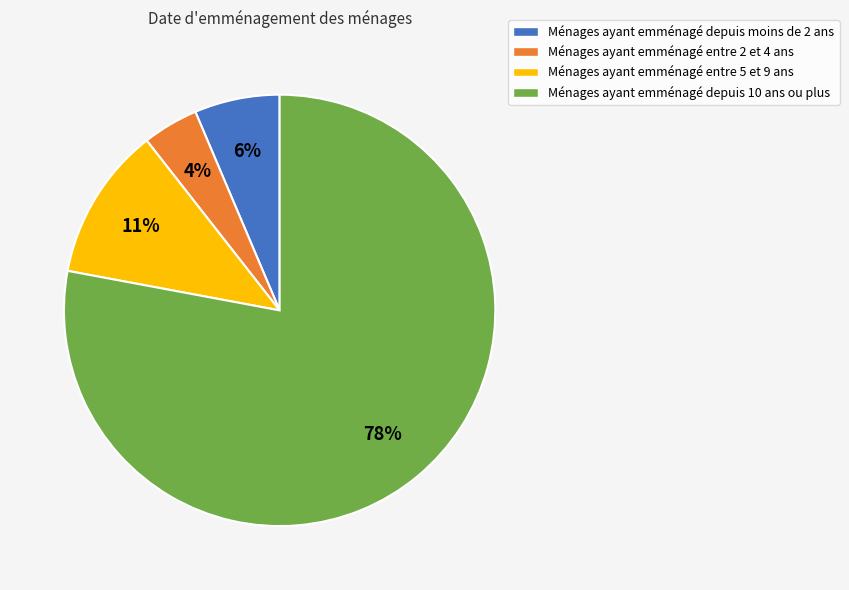

What is the smallest slice in the pie chart?

Ménages ayant emménagé entre 2 et 4 ans